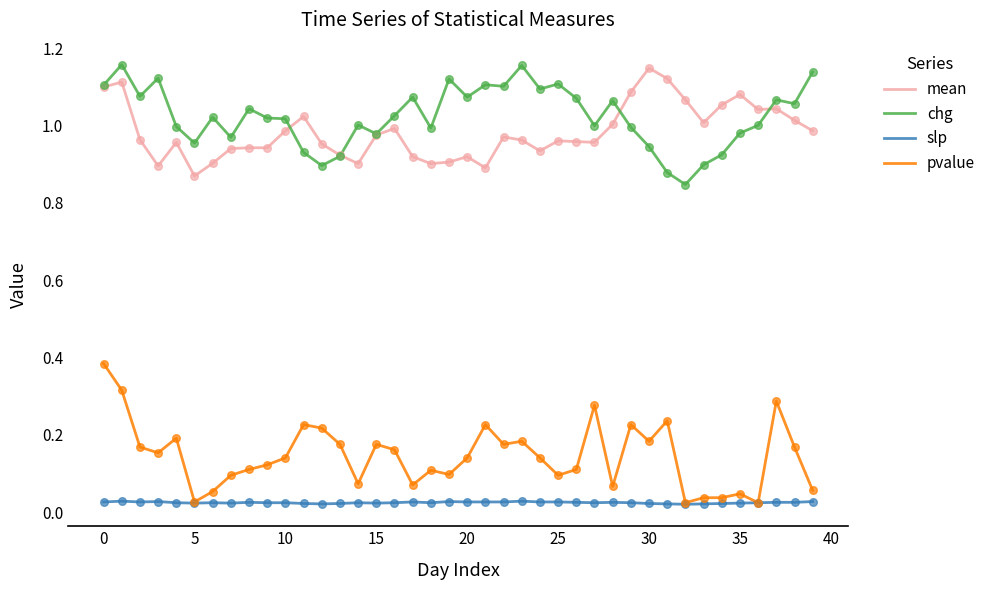

At how many categories does at least one series exceed 0?

40